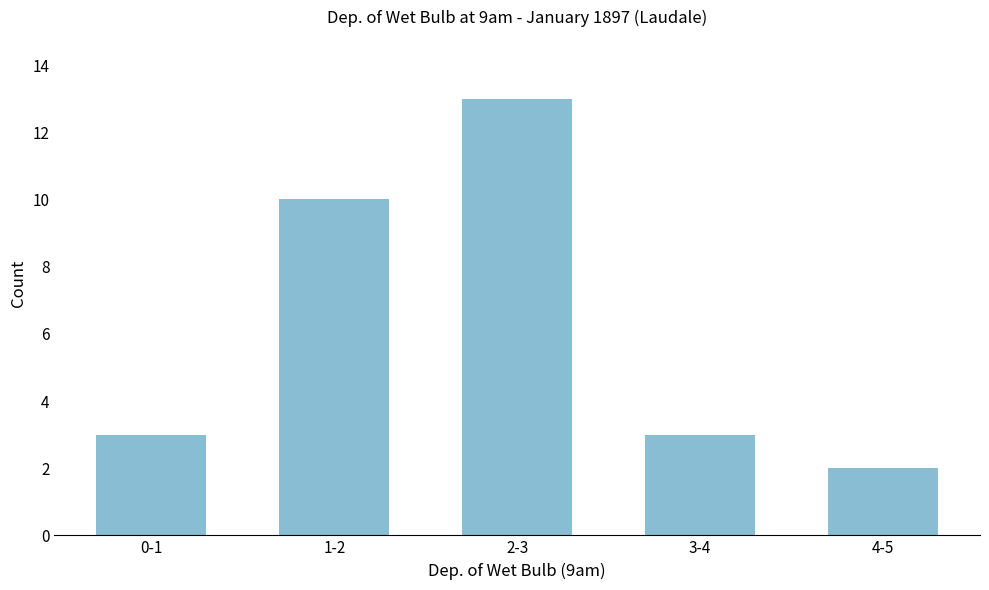

Reading left to right, list all the values displayed in this chart.

0-1=3	1-2=10	2-3=13	3-4=3	4-5=2